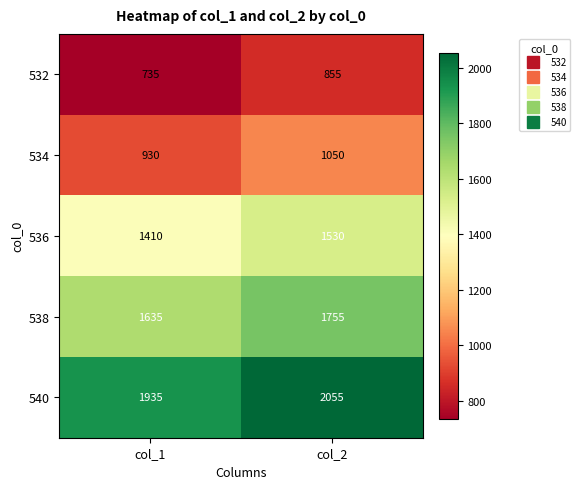

The 534 series shows 1050 at col_2. True or false?

True